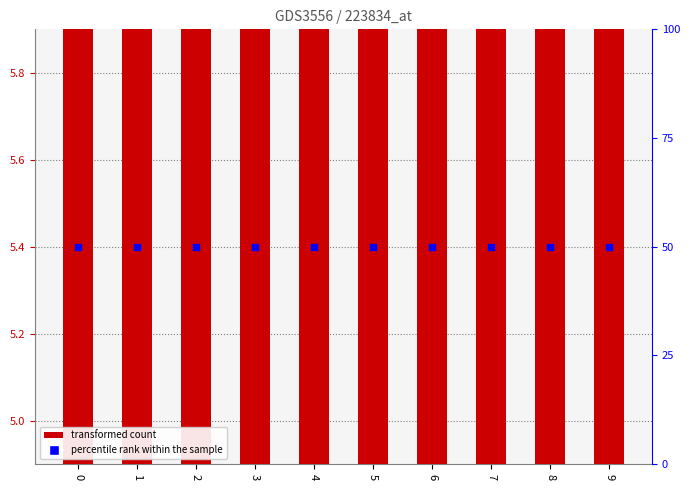

Which series contains the lowest Y value?

transformed count